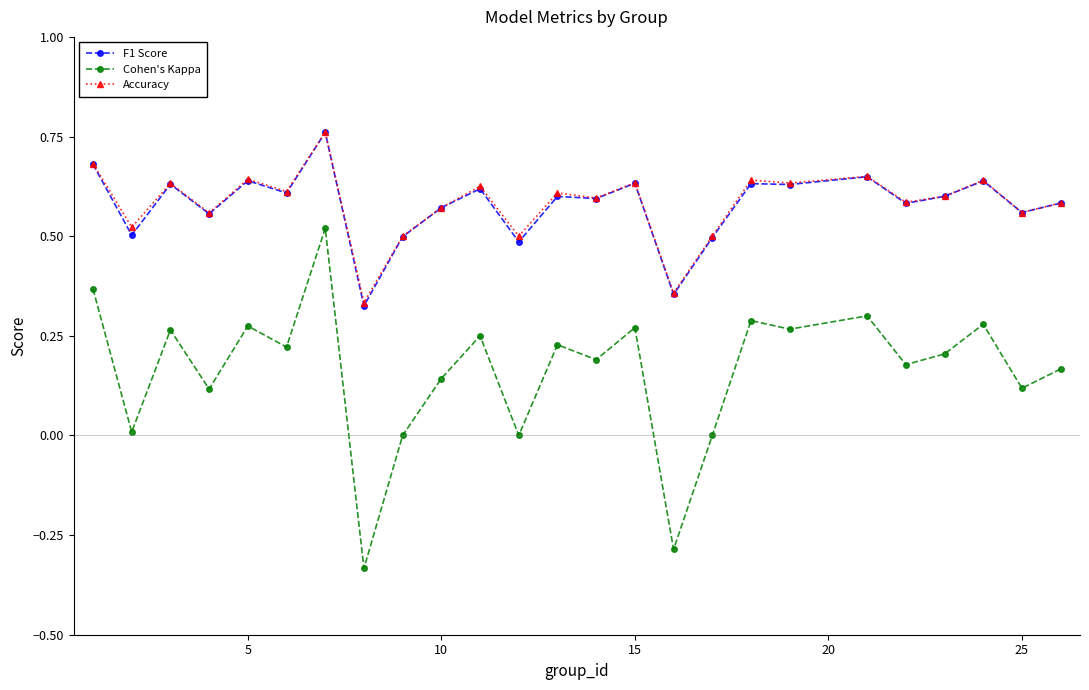

True or false: F1 Score and Cohen's Kappa intersect in this chart.

False